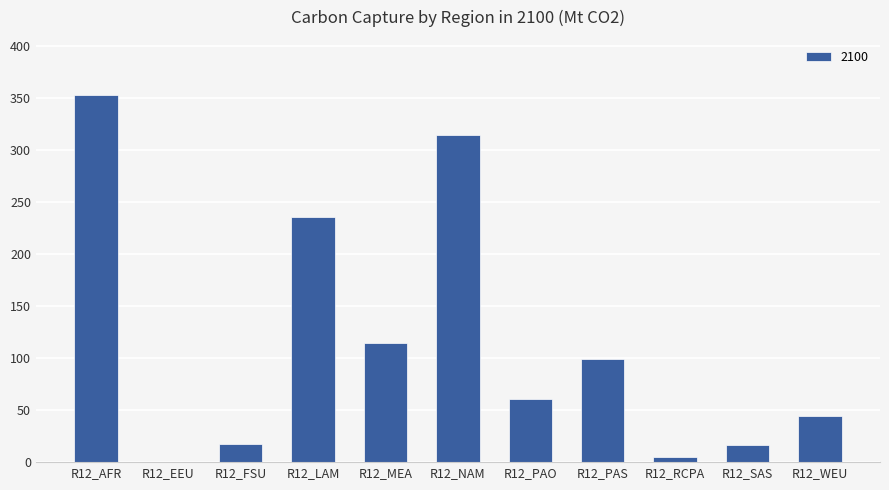

How many data points does each series have?

11